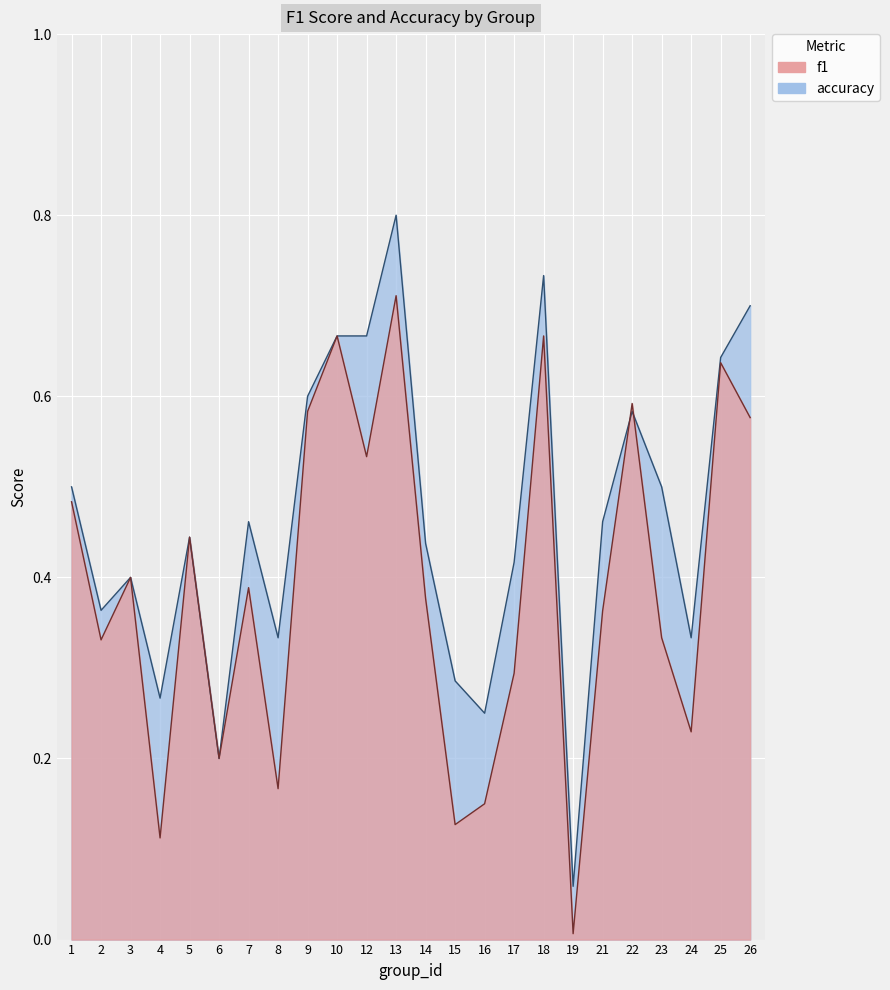

Between which two adjacent categories do f1 and accuracy first intersect?

21 and 22